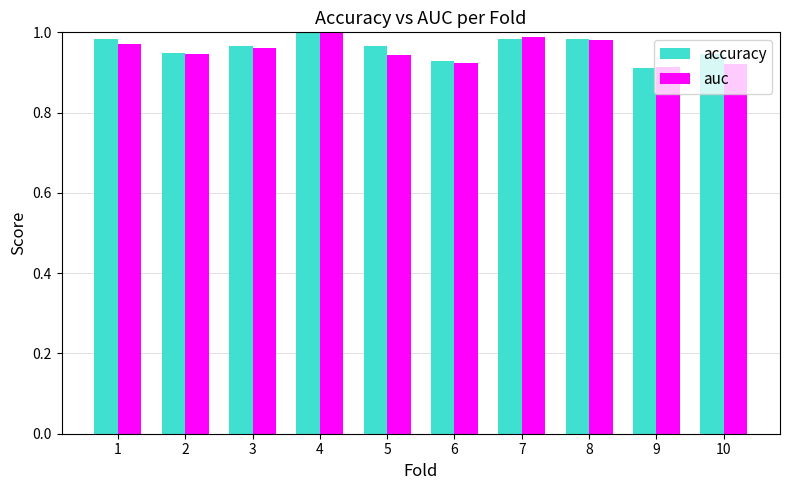

What is the sum of all auc values?

9.5